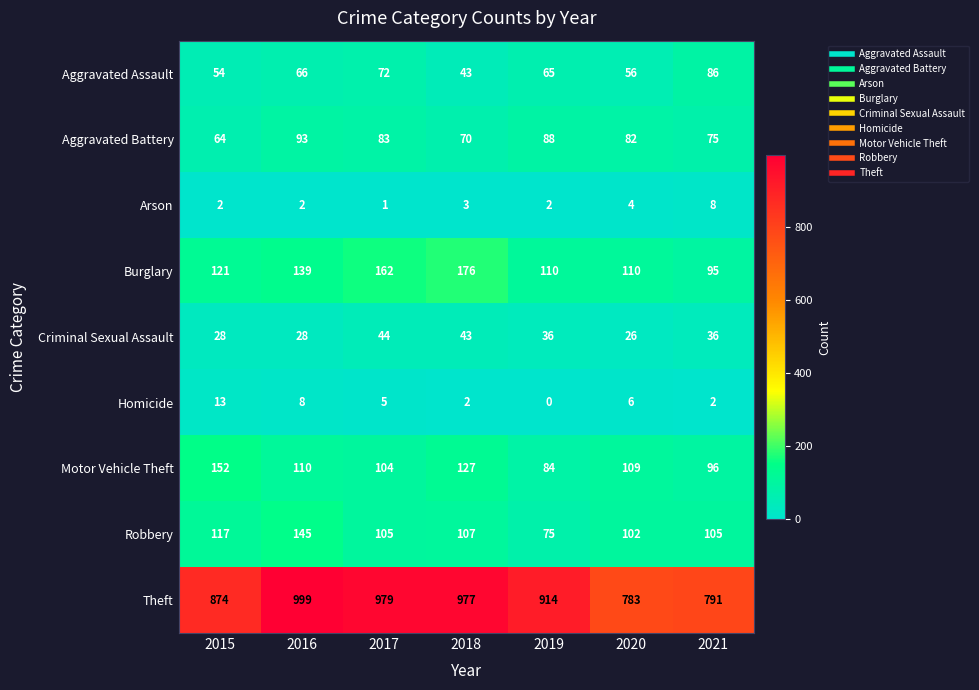

Which series has the largest total across all categories?

Theft